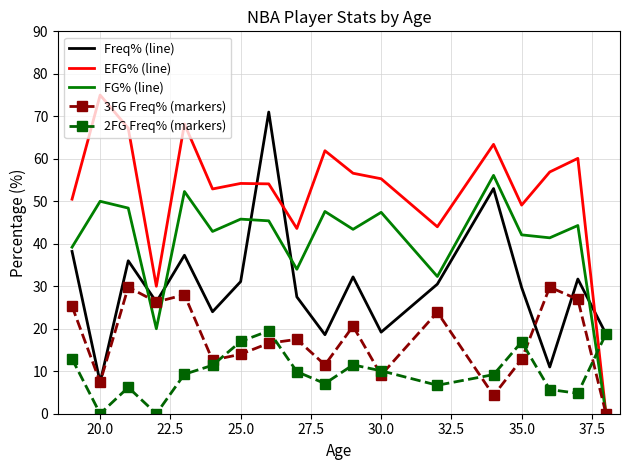

Rank the series by their maximum value, from lowest to highest.

2FG Freq% (markers), 3FG Freq% (markers), FG% (line), Freq% (line), EFG% (line)